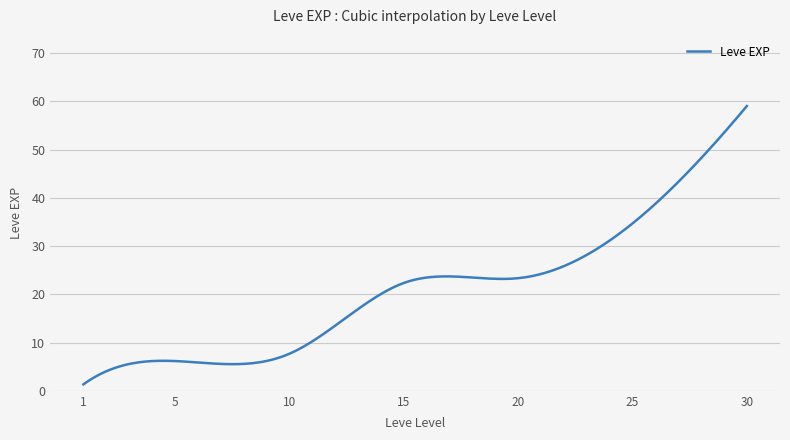

What is the difference between the maximum and minimum values?

57.7